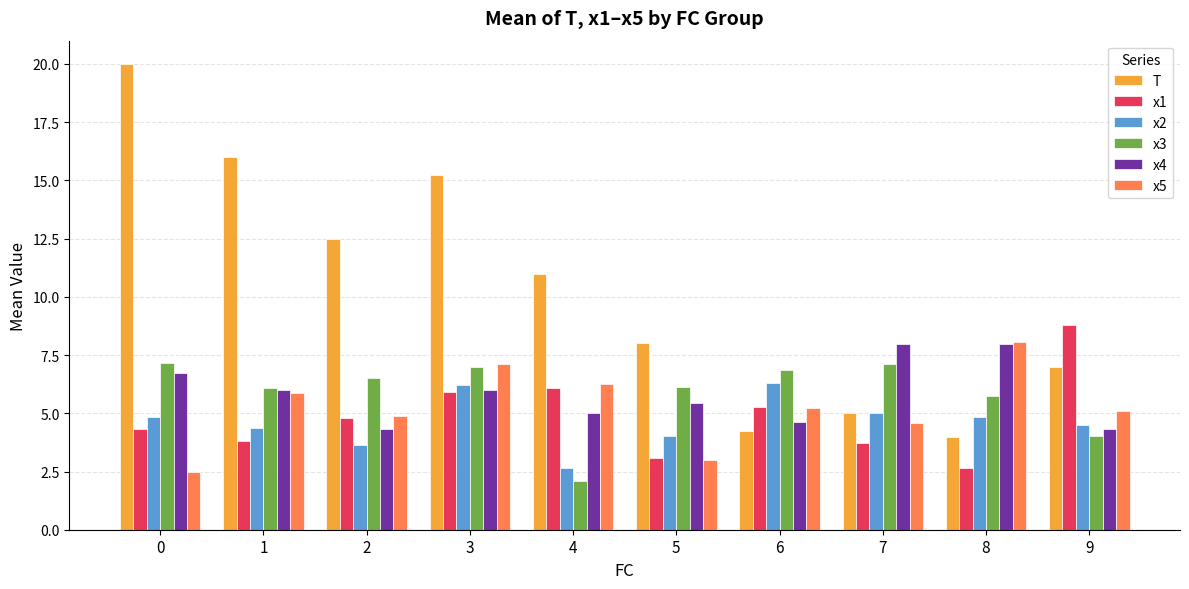

How many values in the x5 series are below 5?

4